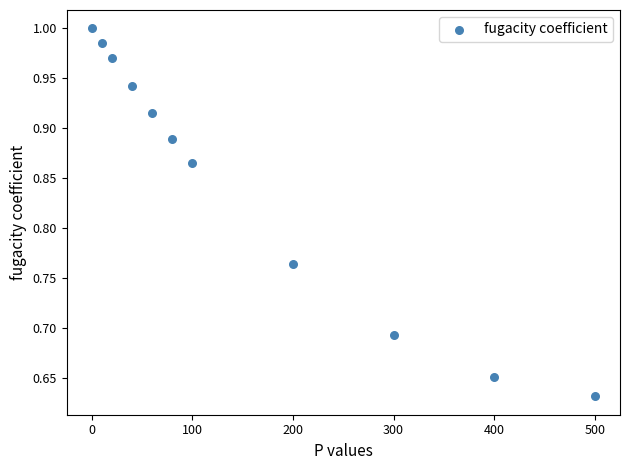

What is the range of Y values (max minus min)?

0.4